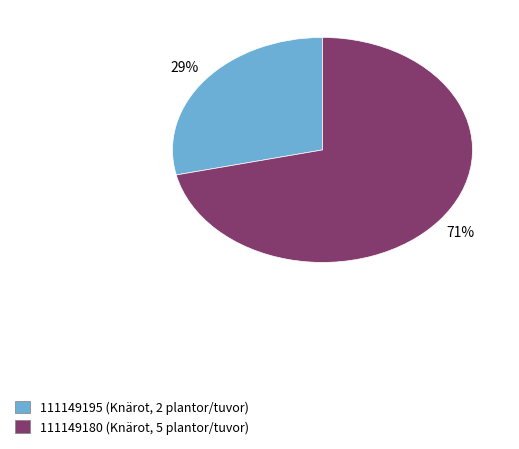

The 111149180 (Knärot, 5 plantor/tuvor) slice represents 61% of the pie. True or false?

False